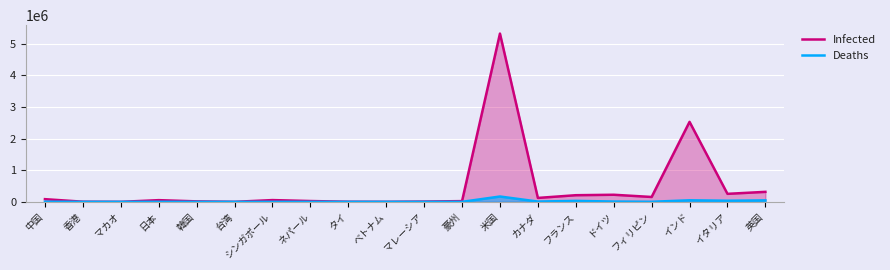

True or false: Deaths and Infected cross at least once.

False